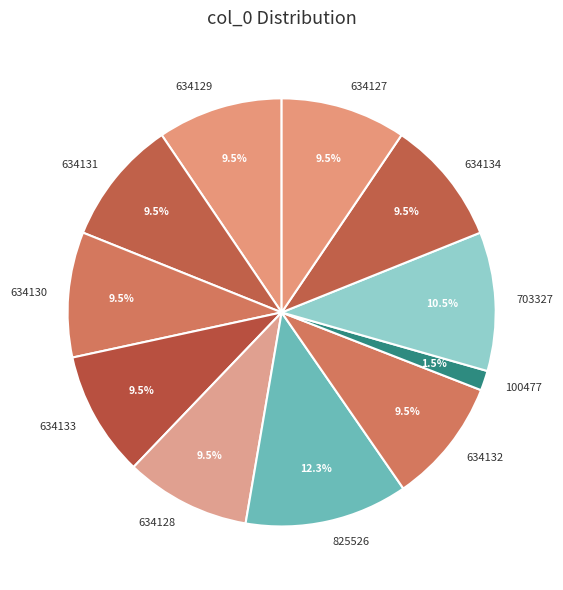

Combined, what portion of the pie is 634131 and 634127?

18.9%